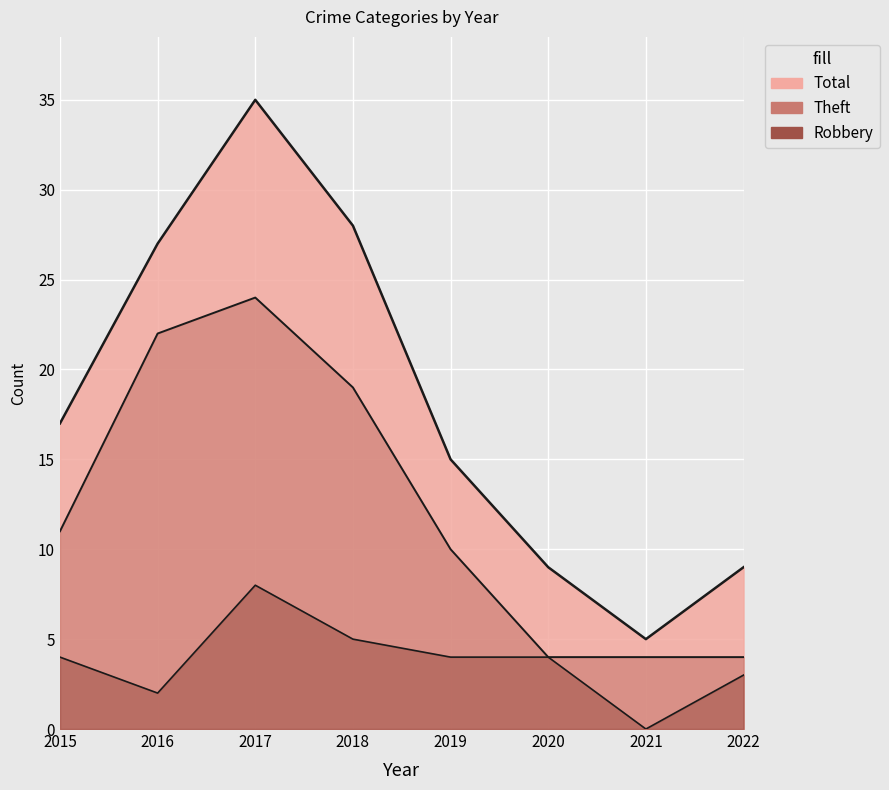

What is the total value across all series at 2018?

52